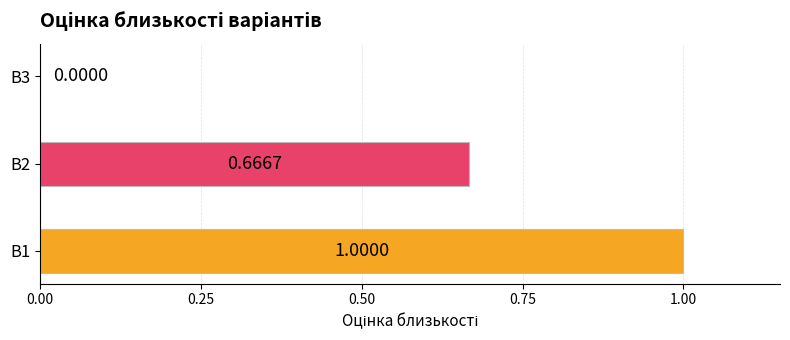

What is the sum of the values at B1 and B2?

1.7